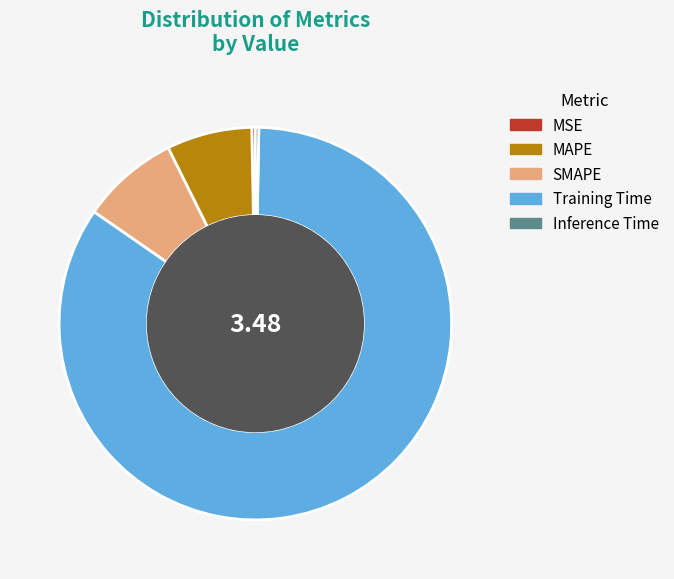

Is it true that MAPE is 7% of the pie?

True